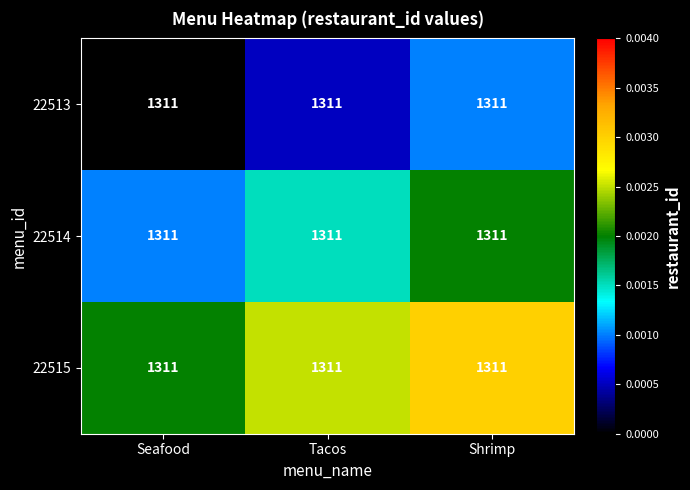

At how many categories does at least one series exceed 1311?

3